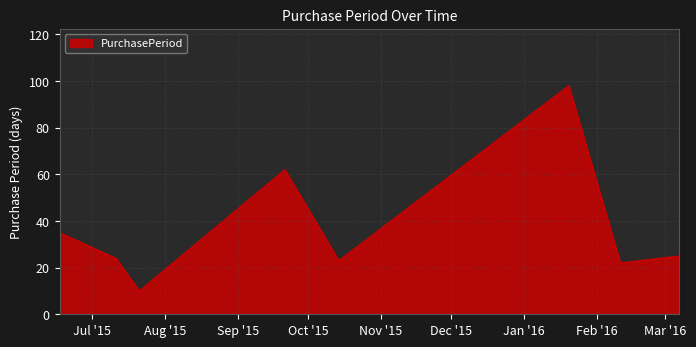

What is the difference between the maximum and minimum values?

88